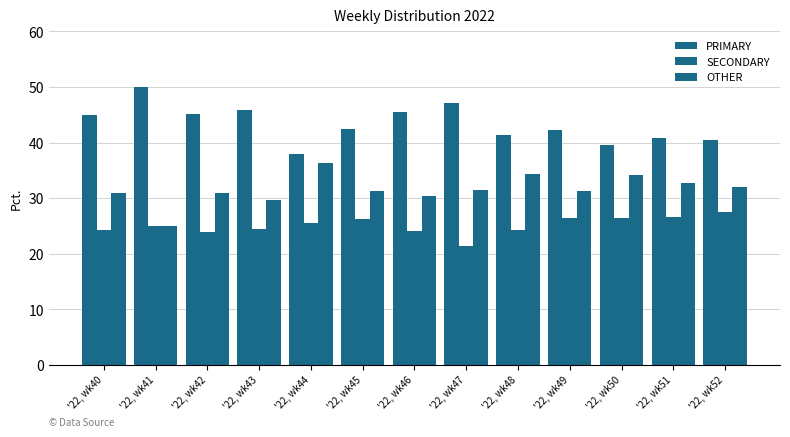

Count the number of categories in the chart.

13